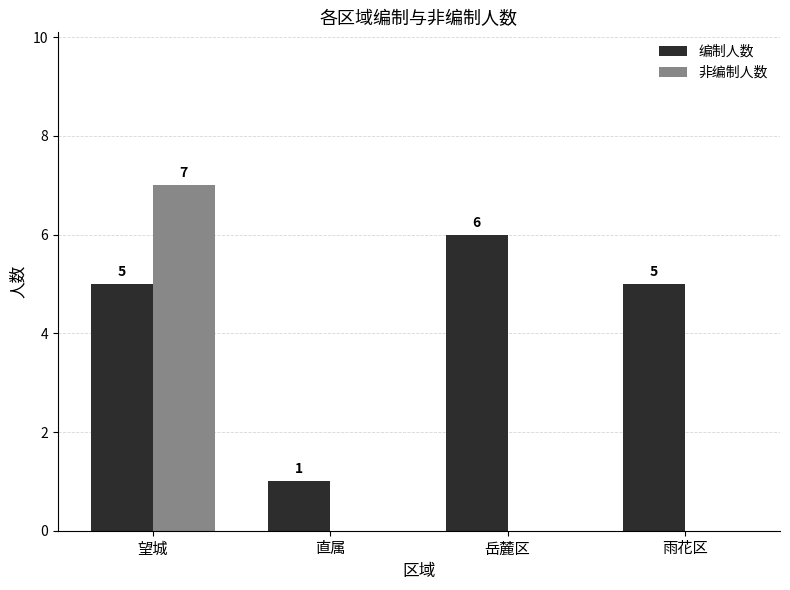

How many 编制人数 values are between 5 and 6?

3